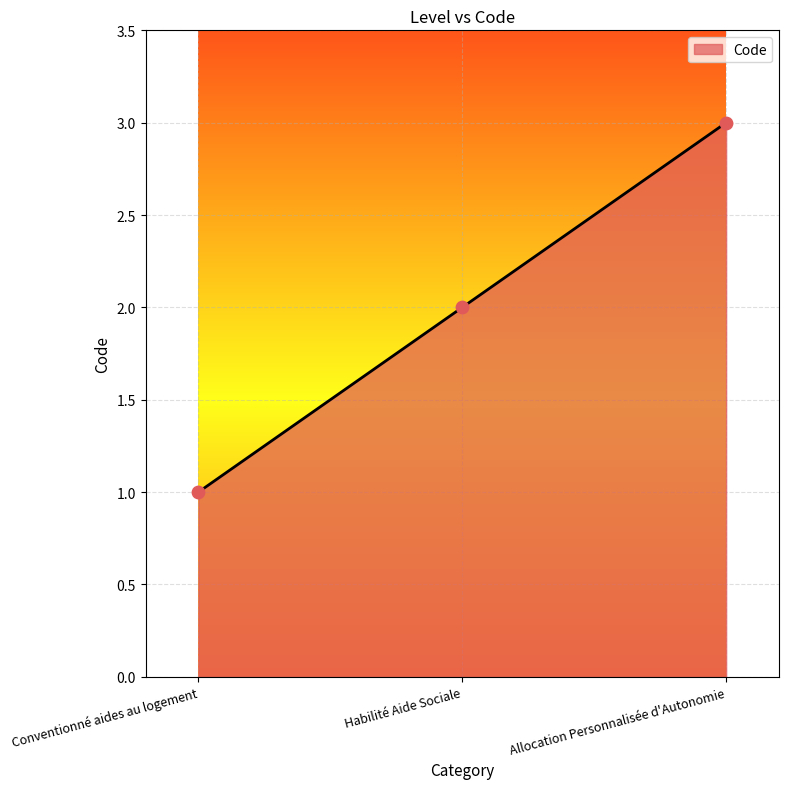

Between Conventionné aides au logement and Habilité Aide Sociale, which is larger?

Habilité Aide Sociale